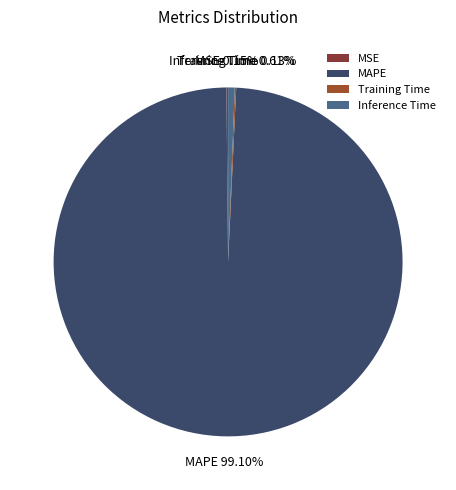

Which slice represents more than half of the pie?

MAPE